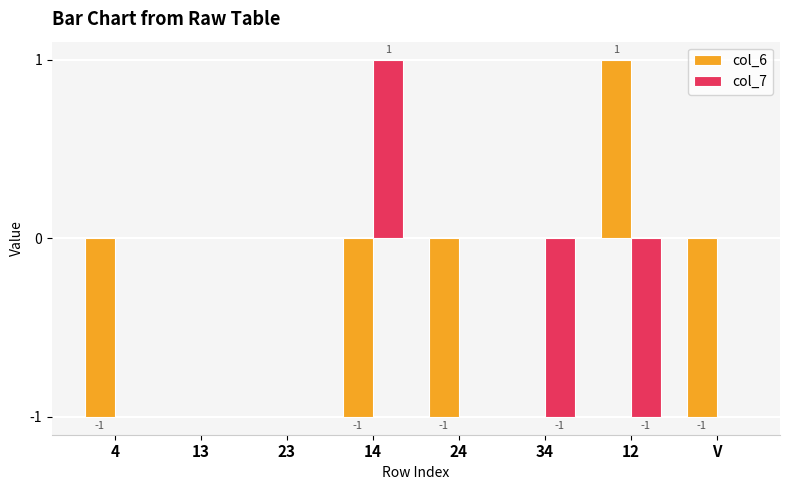

Which series has the largest total across all categories?

col_7